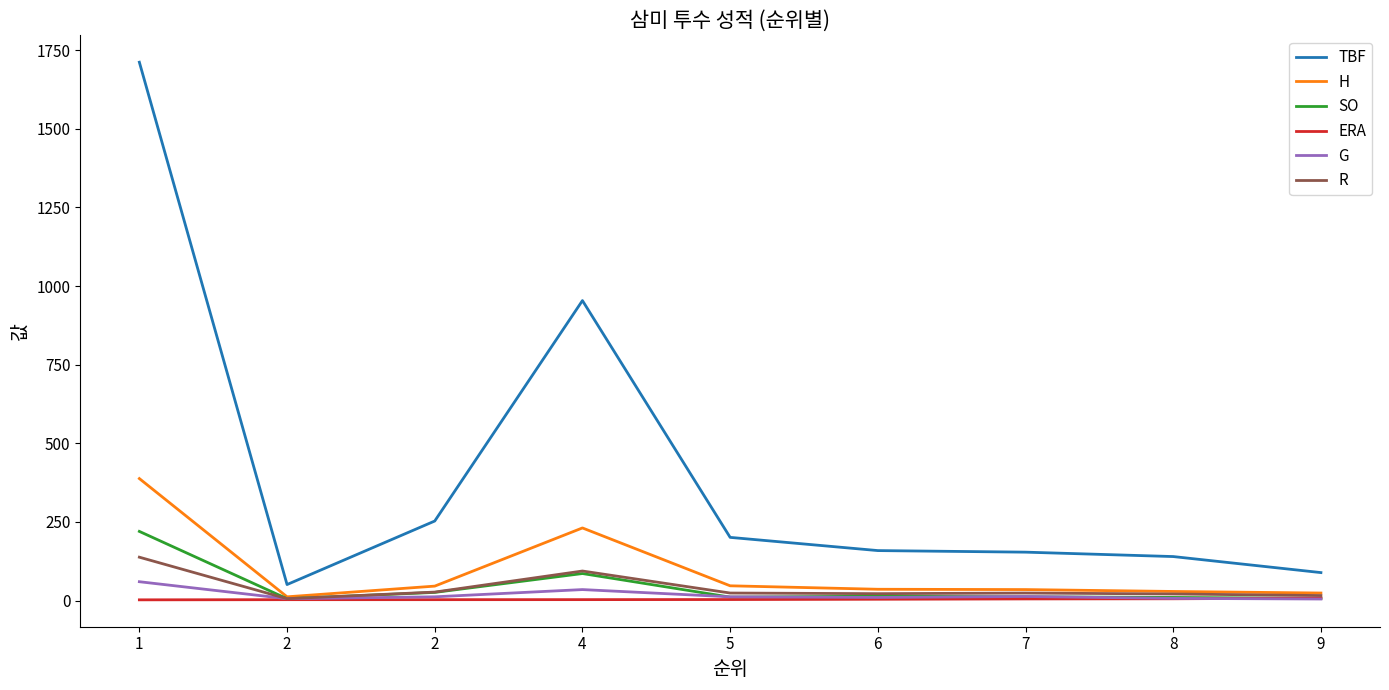

List the labels in order of R value, smallest first.

2, 9, 8, 6, 5, 7, 2, 4, 1